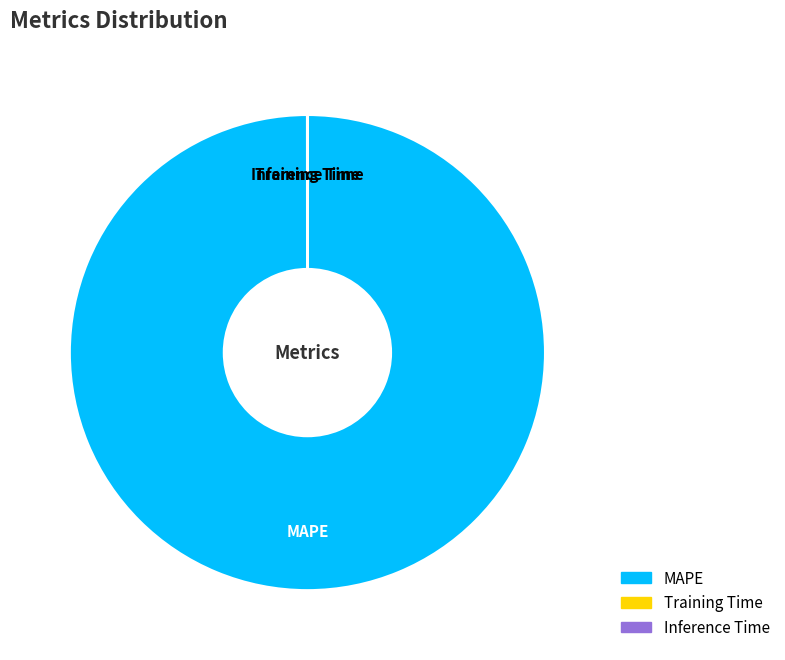

True or false: MAPE accounts for 100% of the total.

True